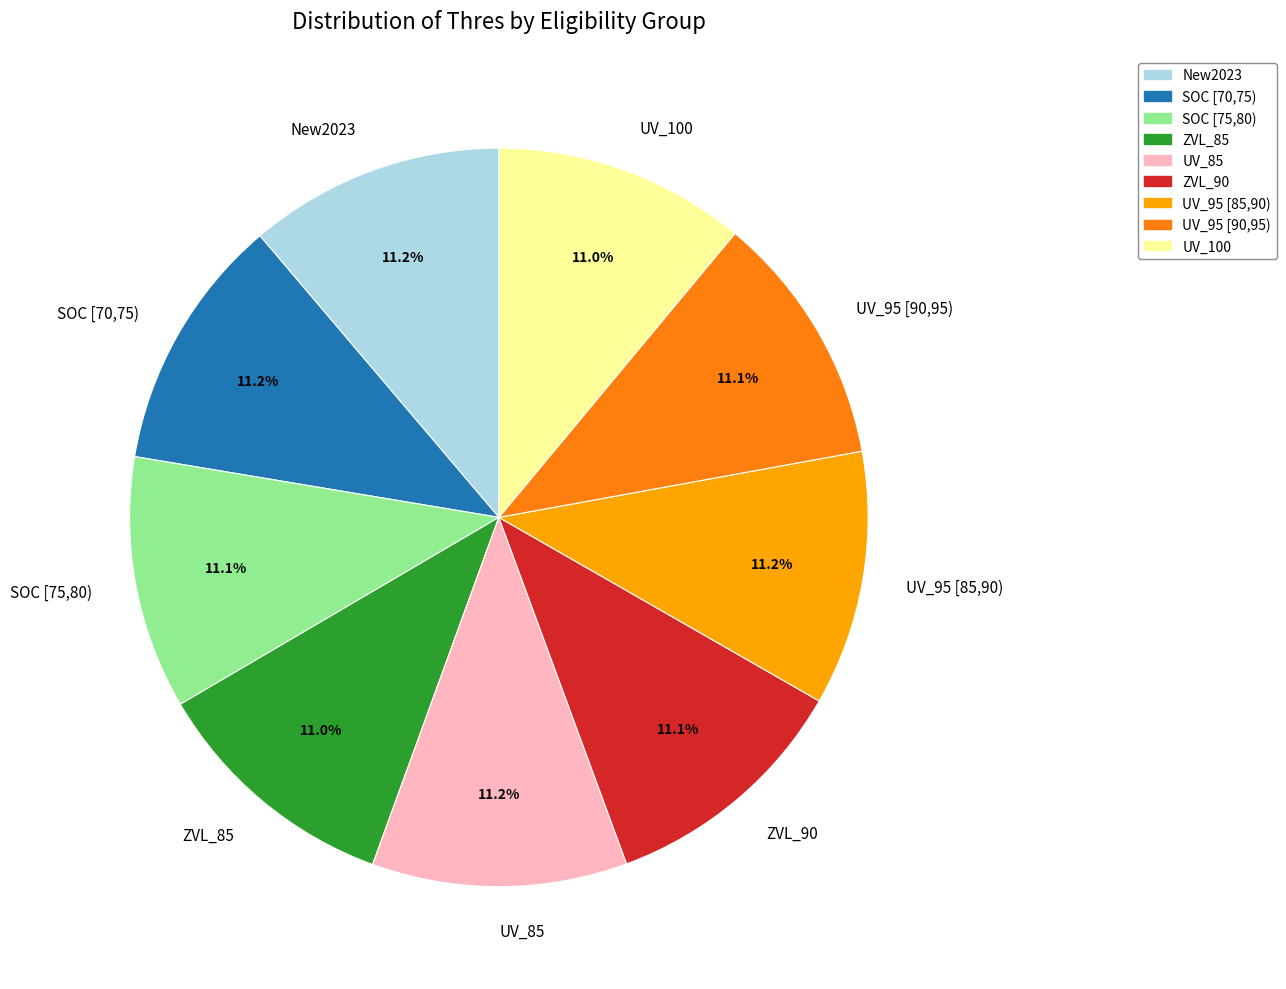

To the nearest percent, what percentage of the pie is UV_100?

11%